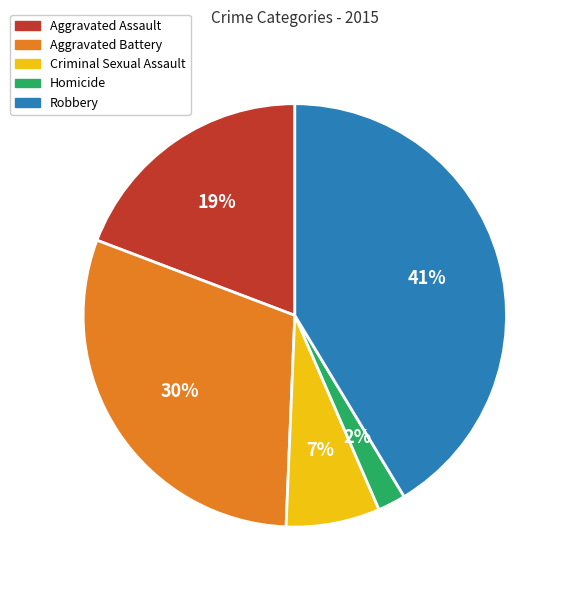

Is Aggravated Battery the majority of the pie?

No